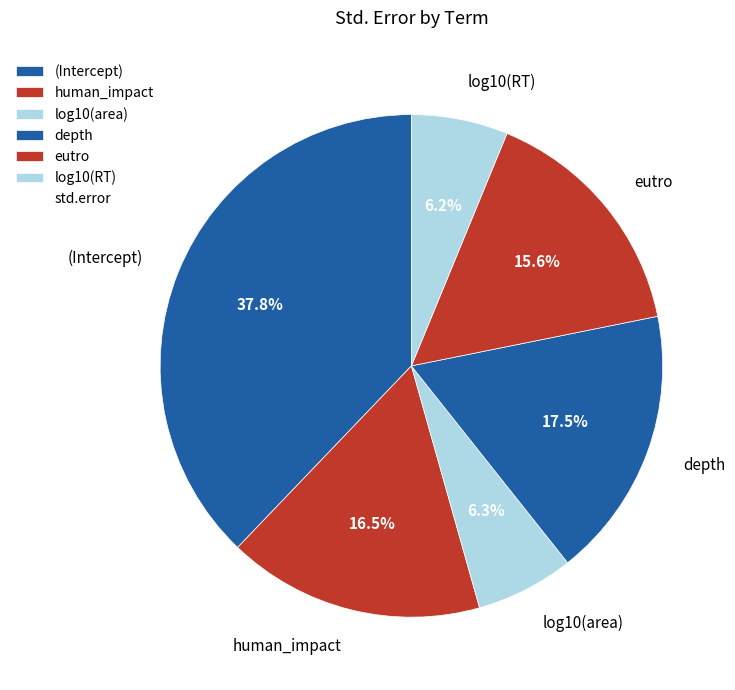

Does human_impact account for over 50% of the chart?

No